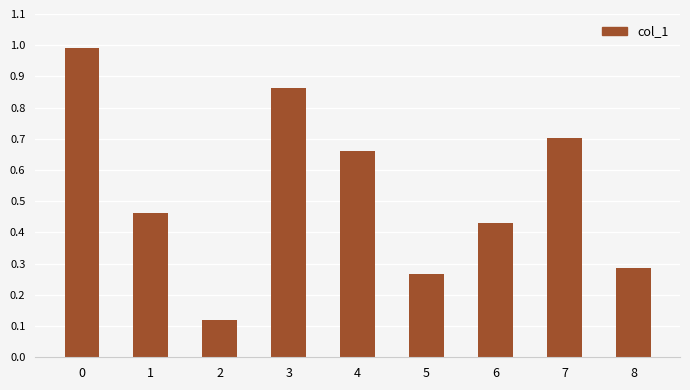

At which category does the chart reach its minimum across all series?

2